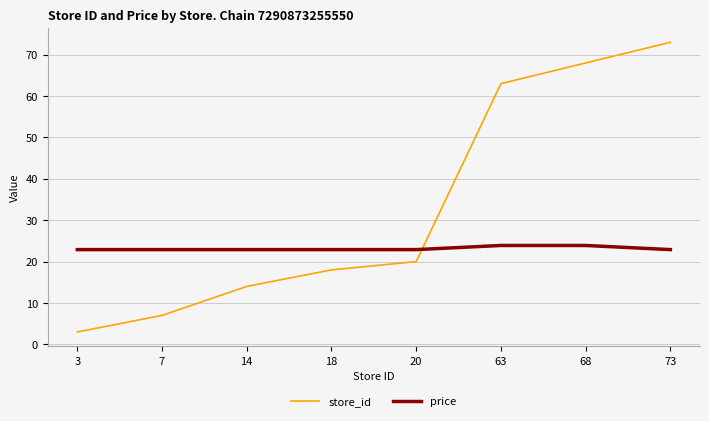

Reading left to right, list all the values displayed in this chart.

store_id: 3=3.0	7=7.0	14=14.0	18=18.0	20=20.0	63=63.0	68=68.0	73=73.0
price: 3=22.9	7=22.9	14=22.9	18=22.9	20=22.9	63=23.9	68=23.9	73=22.9